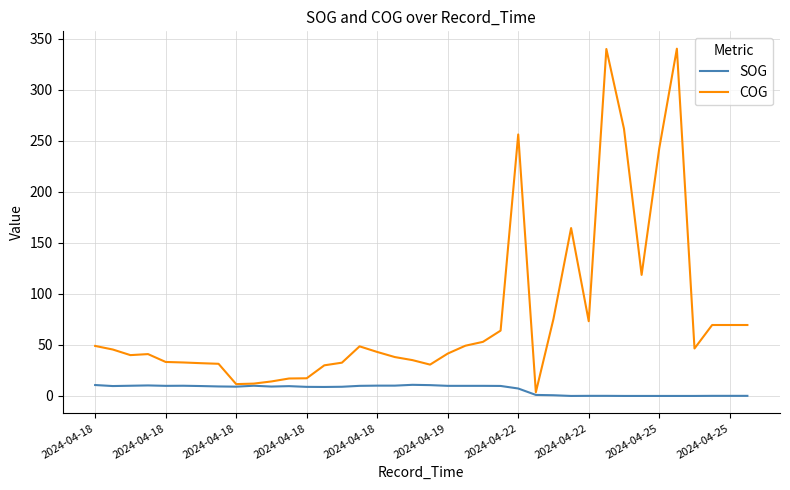

Which series has the widest spread of values?

COG